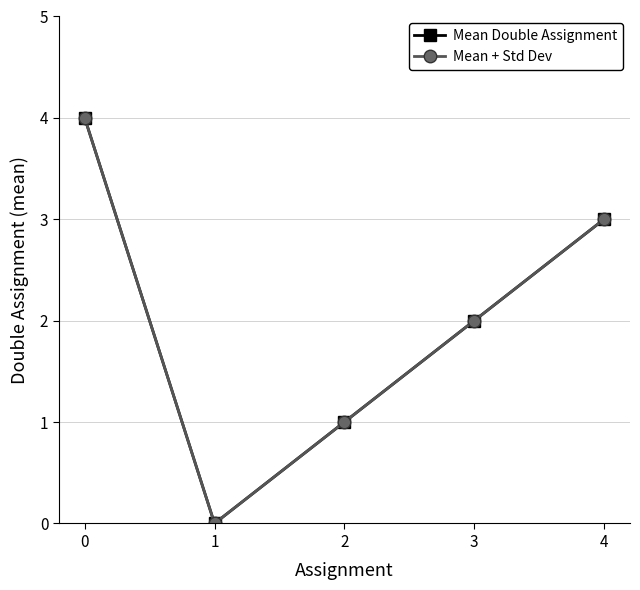

True or false: Mean + Std Dev and Mean Double Assignment intersect in this chart.

False